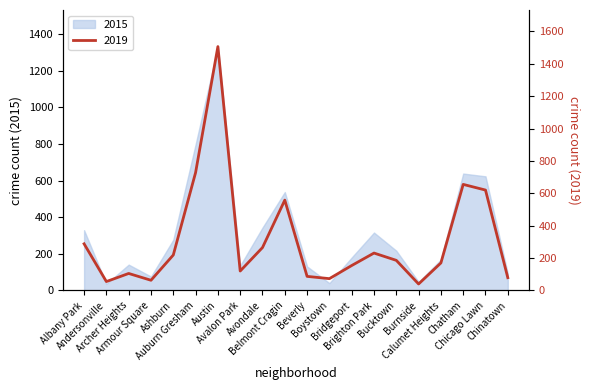

Reading left to right, what are all the values shown in this chart?

Albany Park=288	Andersonville=55	Archer Heights=105	Armour Square=63	Ashburn=219	Auburn Gresham=728	Austin=1506	Avalon Park=120	Avondale=265	Belmont Cragin=558	Beverly=87	Boystown=73	Bridgeport=154	Brighton Park=231	Bucktown=186	Burnside=40	Calumet Heights=170	Chatham=655	Chicago Lawn=620	Chinatown=79